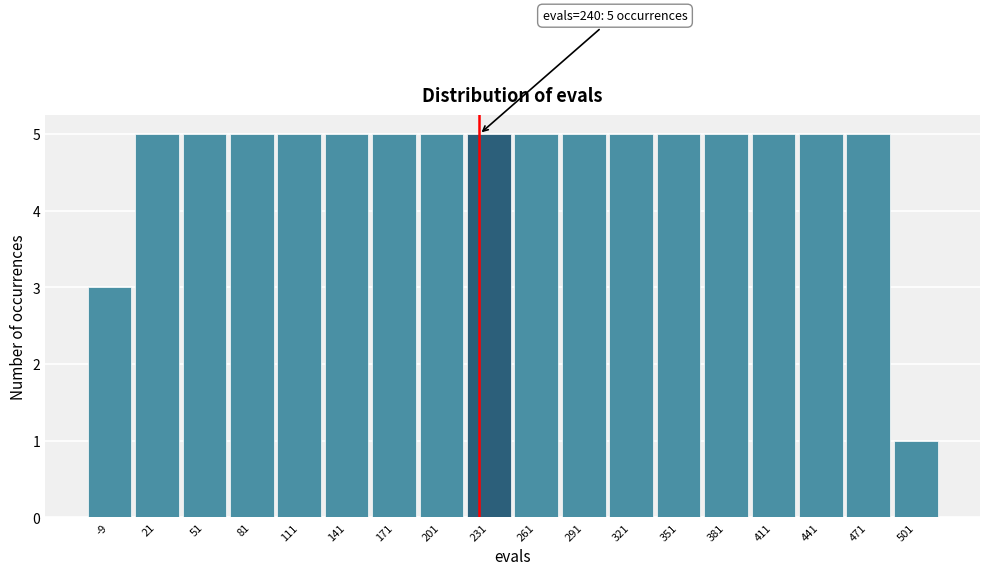

Reading right to left, transcribe all the data shown in this chart.

1	5	5	5	5	5	5	5	5	5	5	5	5	5	5	5	5	3